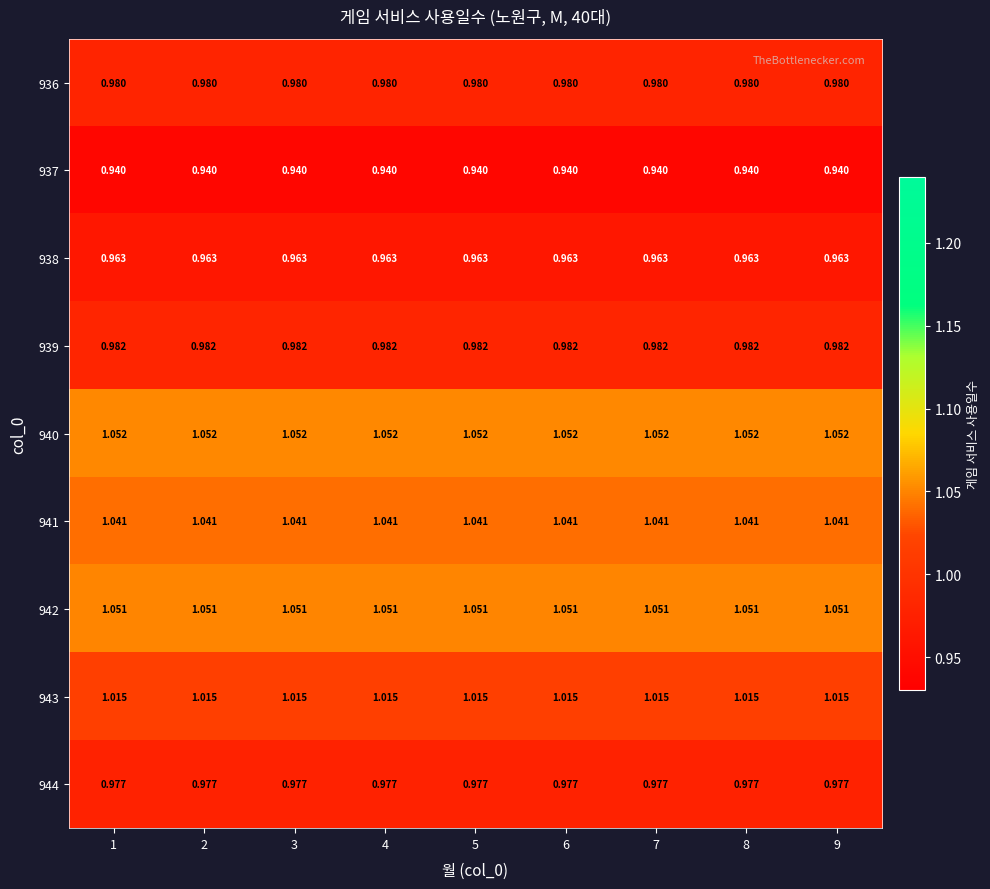

Is the value of 936 at 6 greater than the value of 938 at 3?

Yes